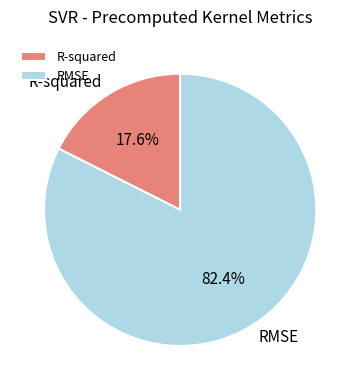

The RMSE slice represents 74% of the pie. True or false?

False